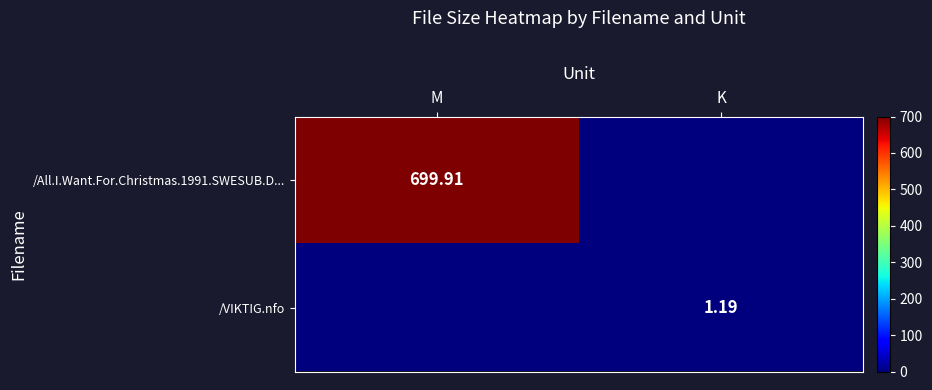

Rank the series by their average value, from highest to lowest.

/All.I.Want.For.Christmas.1991.SWESUB.D..., /VIKTIG.nfo